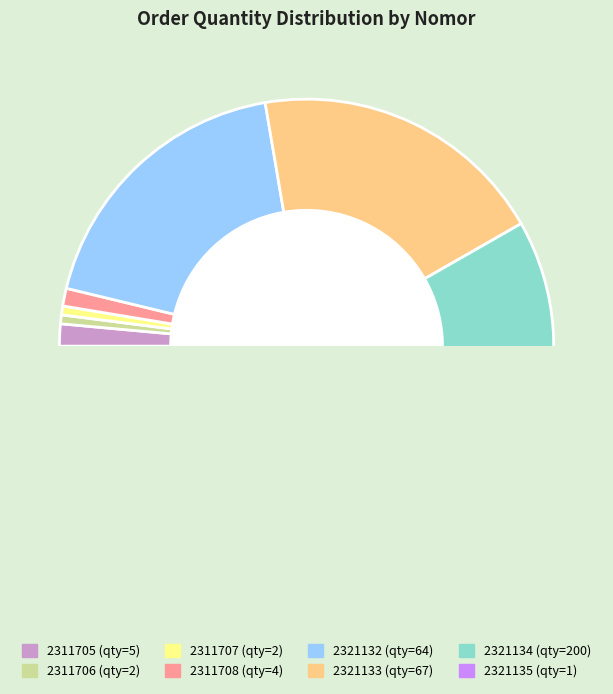

What percentage is the 2311707 slice, to the nearest percent?

1%